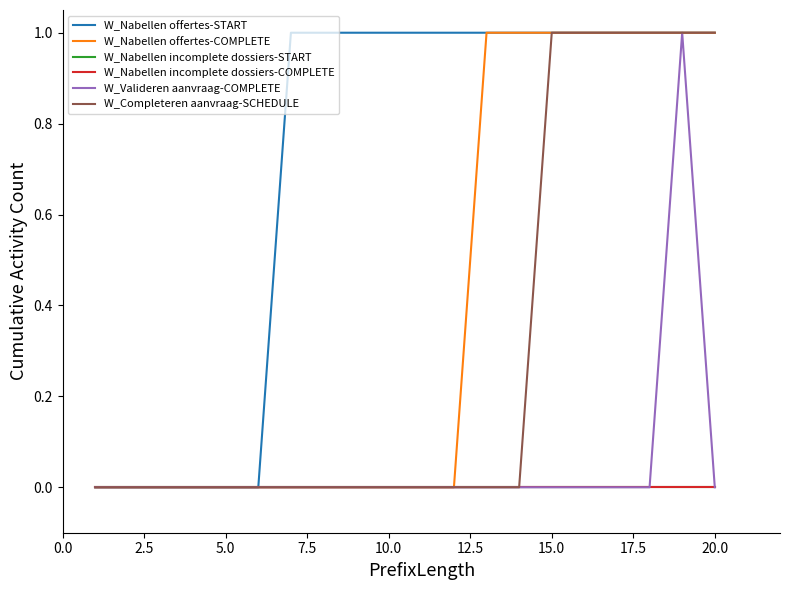

Does the chart display data point markers on the line(s)?

No